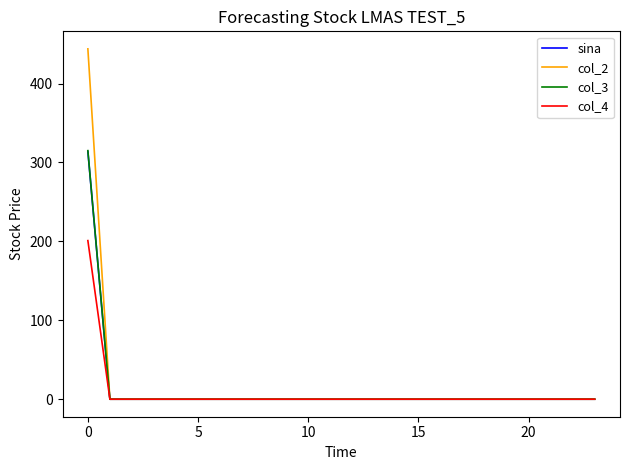

What is the maximum value shown in the chart?

444